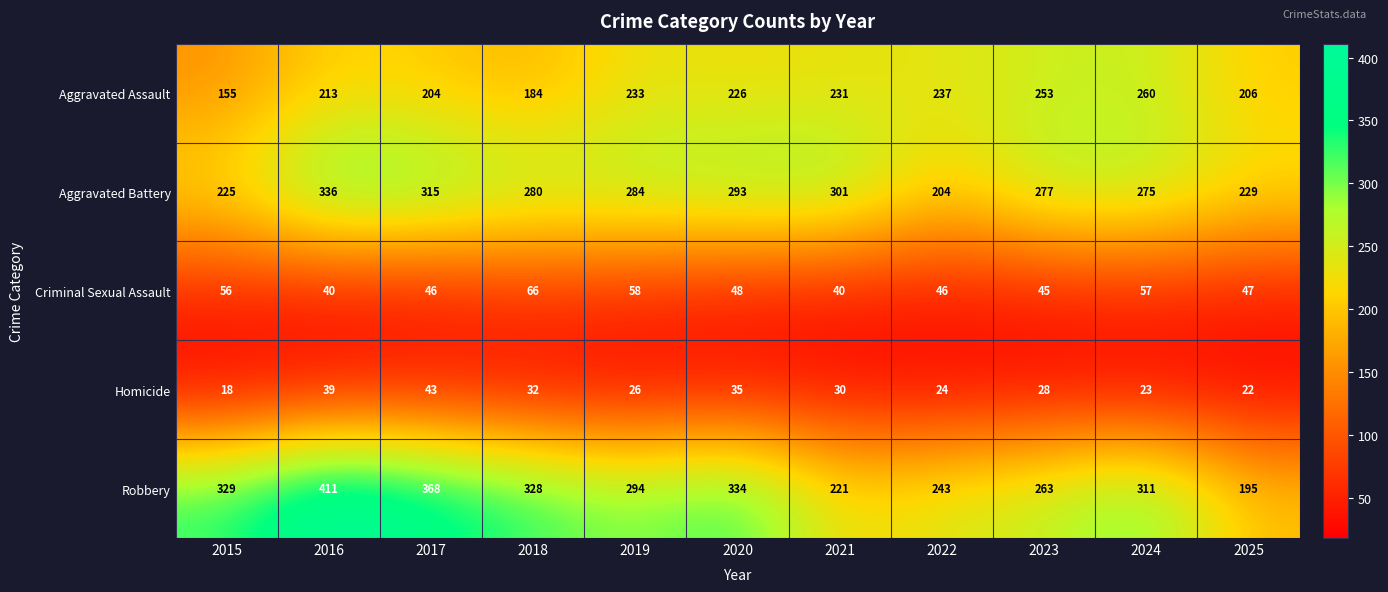

At which category is the sum across all series the highest?

2016